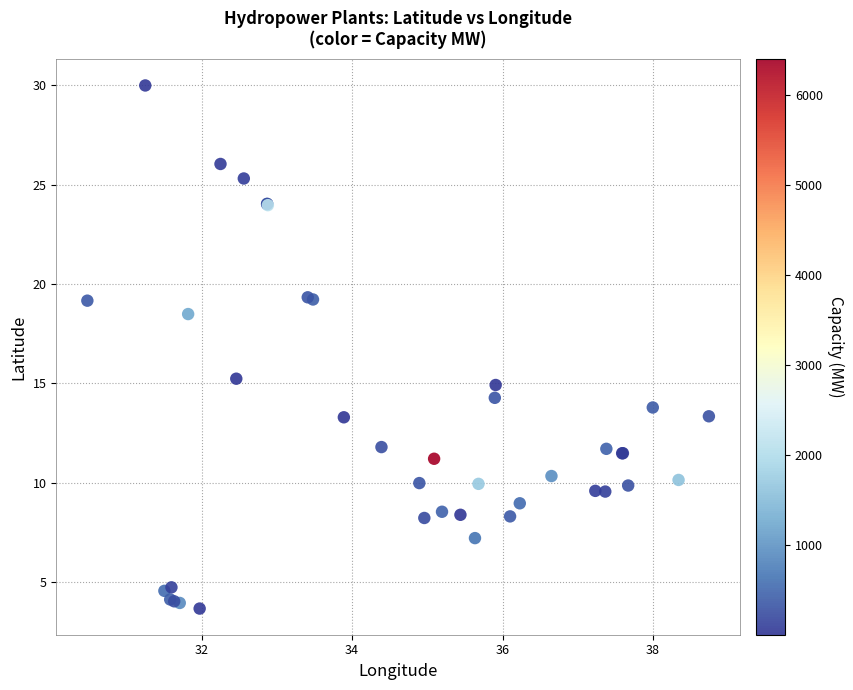

What Y value in the scatter plot is closest to 16?

15.2